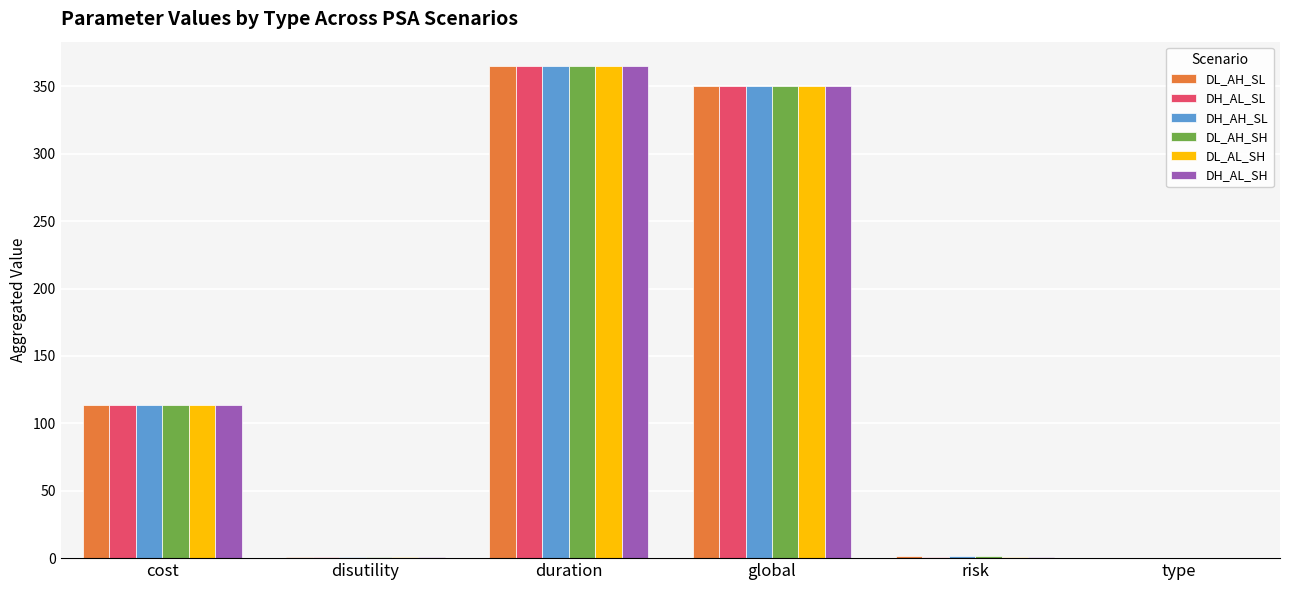

Where is DH_AL_SH nearest to the value 182?

cost